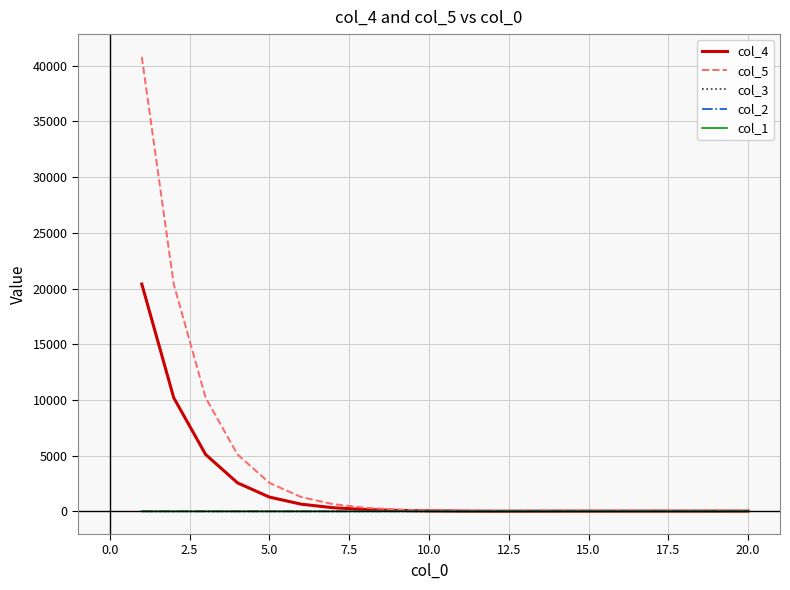

Which series has the largest total across all categories?

col_5